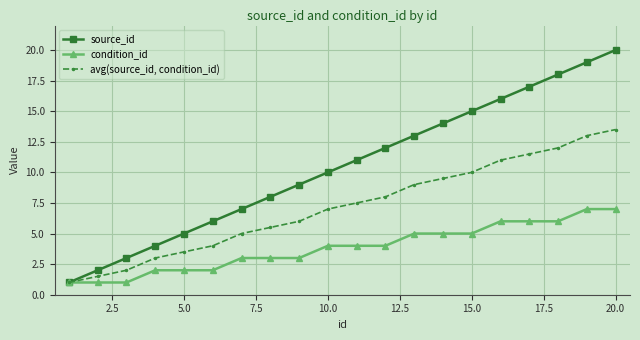

How many distinct data groups are displayed?

3